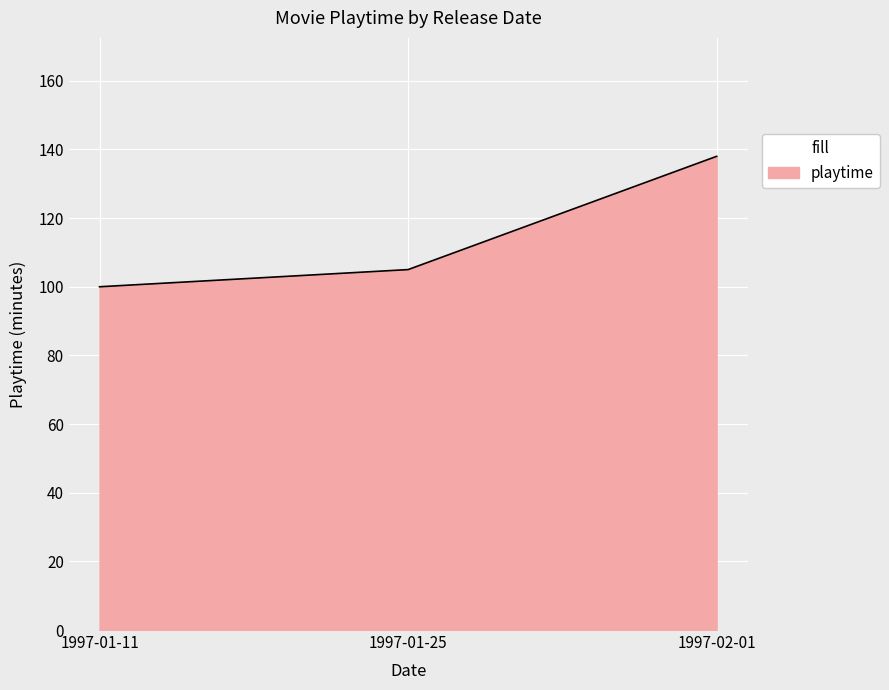

Count the number of data series in this chart.

1